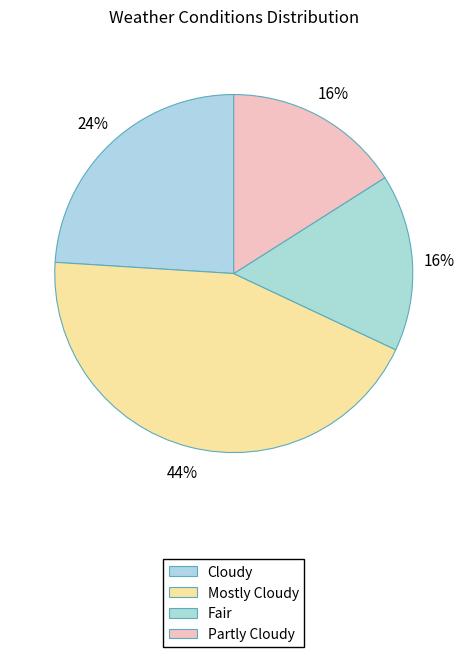

Is it true that Fair is 16% of the pie?

True